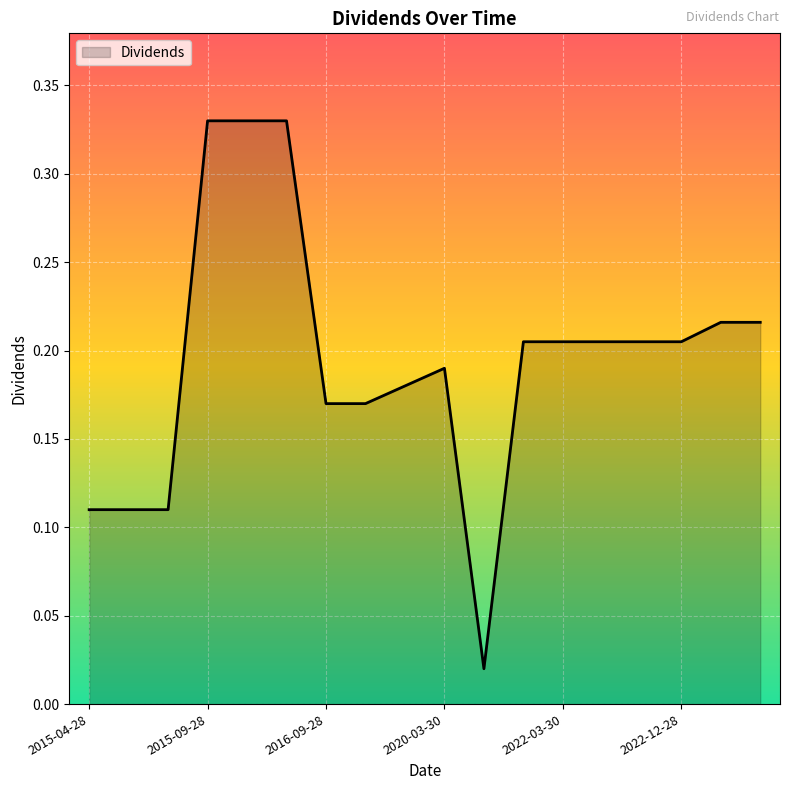

How many lines are shown in the chart?

1